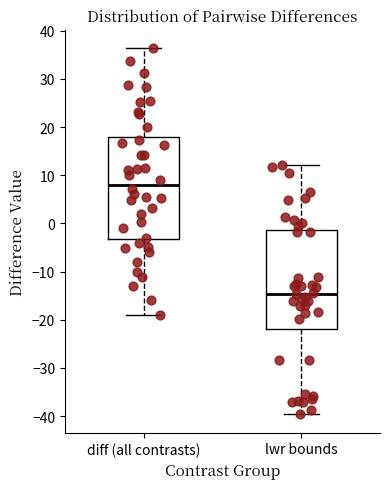

Where does the upper whisker of the box for lwr bounds end on the y-axis? The values are not printed on the chart, so give them approximately, as read against the axis.

12